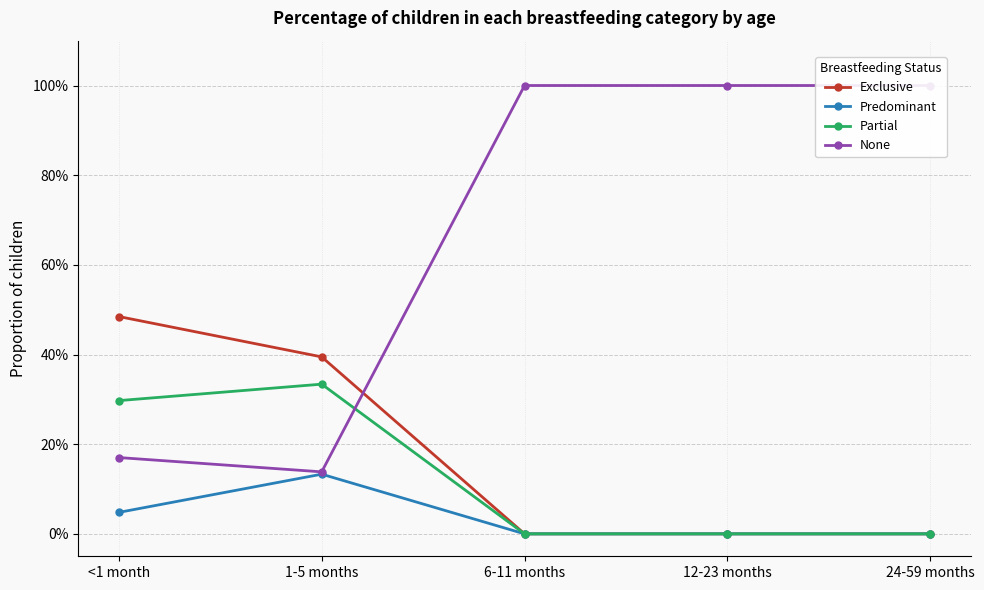

Reading left to right, list all the values displayed in this chart.

Exclusive: <1 month=0.5	1-5 months=0.4	6-11 months=0.0	12-23 months=0.0	24-59 months=0.0
Predominant: <1 month=0.0	1-5 months=0.1	6-11 months=0.0	12-23 months=0.0	24-59 months=0.0
Partial: <1 month=0.3	1-5 months=0.3	6-11 months=0.0	12-23 months=0.0	24-59 months=0.0
None: <1 month=0.2	1-5 months=0.1	6-11 months=1.0	12-23 months=1.0	24-59 months=1.0